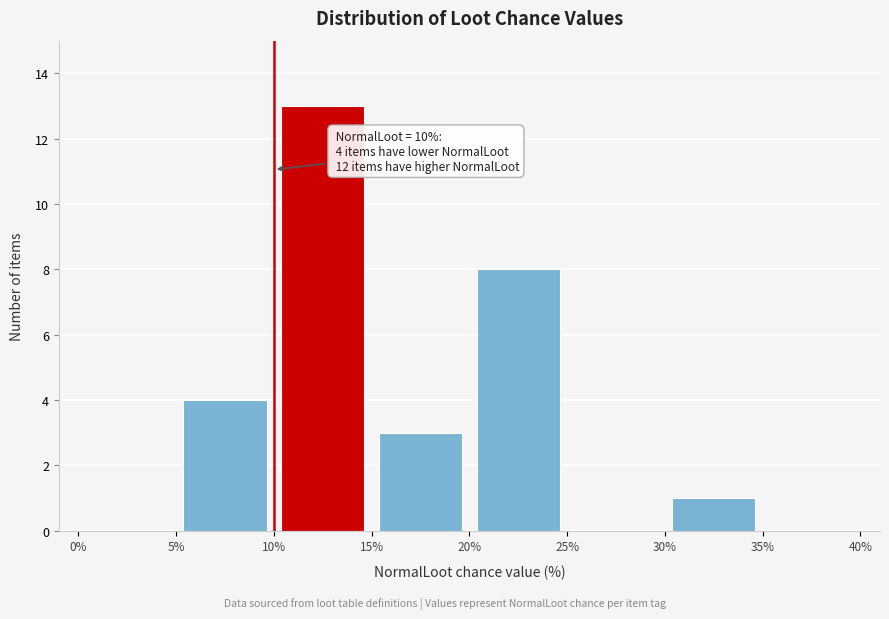

Which range on the x-axis has the tallest bar?

10% to 15%